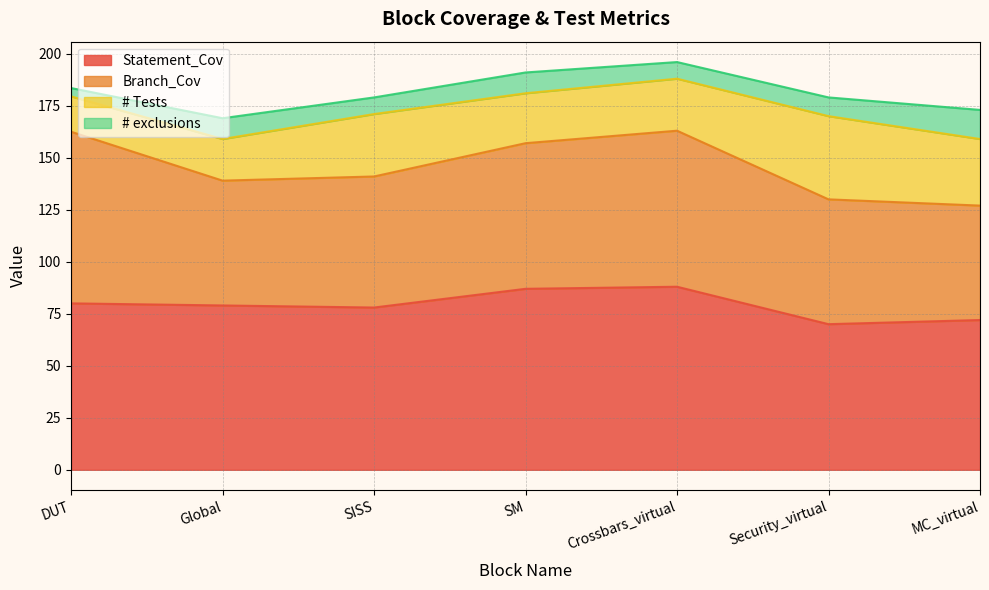

True or false: Statement_Cov has a value of 87.0 at SM.

True